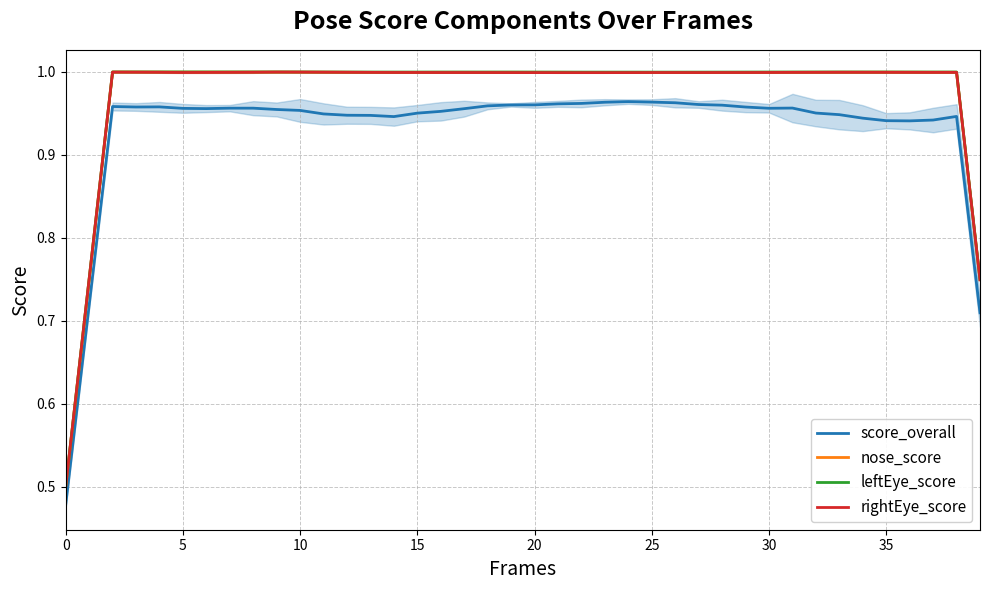

Is the value of leftEye_score at 5 greater than the value of score_overall at 20?

Yes